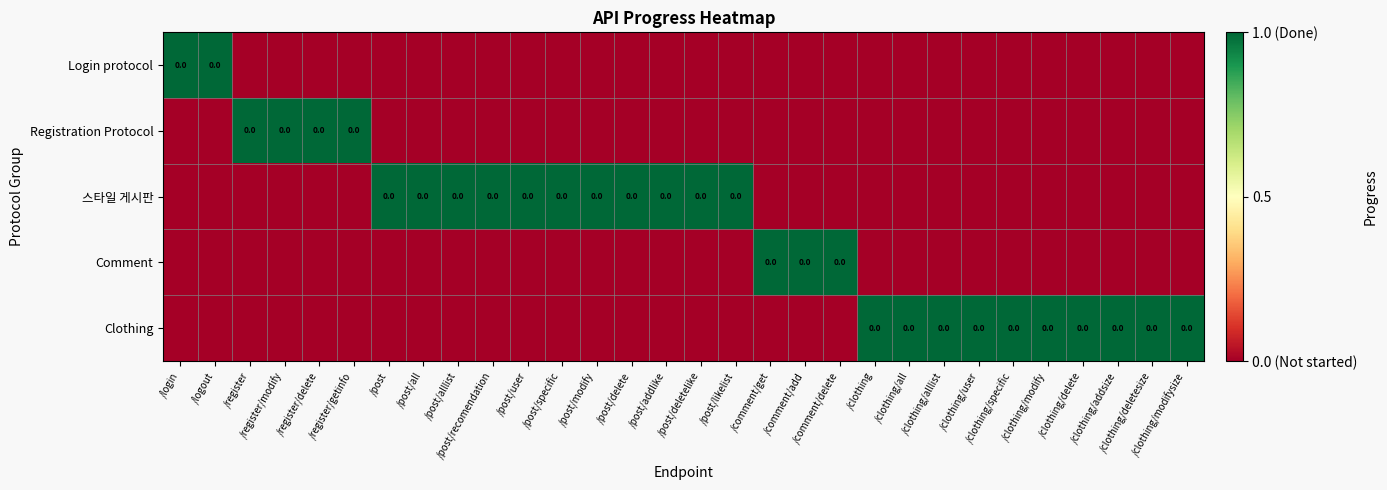

List the labels in order of Login protocol value, smallest first.

/register, /register/modify, /register/delete, /register/getinfo, /post, /post/all, /post/alllist, /post/recomendation, /post/user, /post/specific, /post/modify, /post/delete, /post/addlike, /post/deletelike, /post/likelist, /comment/get, /comment/add, /comment/delete, /clothing, /clothing/all, /clothing/alllist, /clothing/user, /clothing/specific, /clothing/modify, /clothing/delete, /clothing/addsize, /clothing/deletesize, /clothing/modifysize, /login, /logout